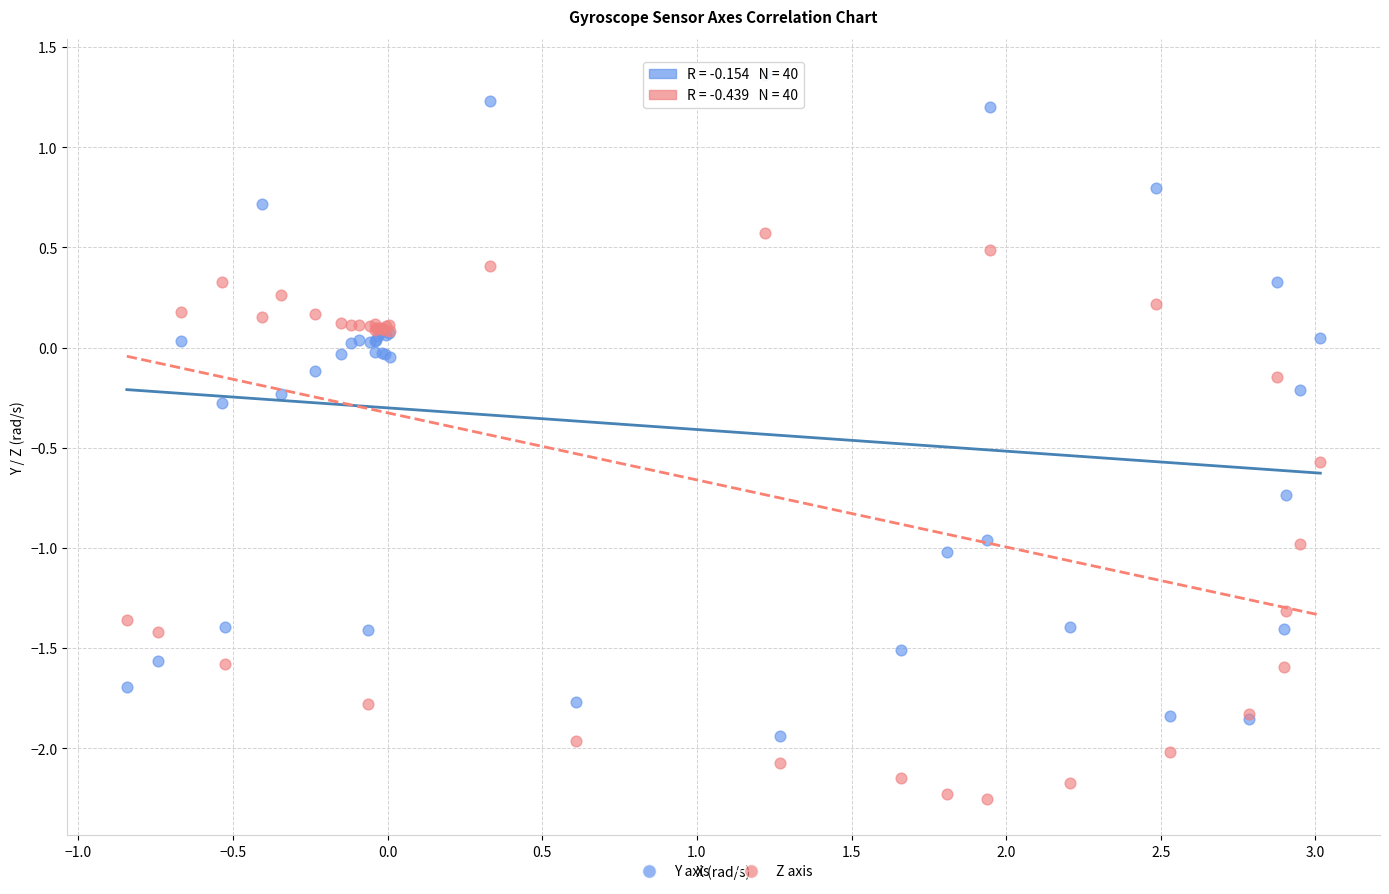

Which series reaches the minimum Y coordinate?

Z axis